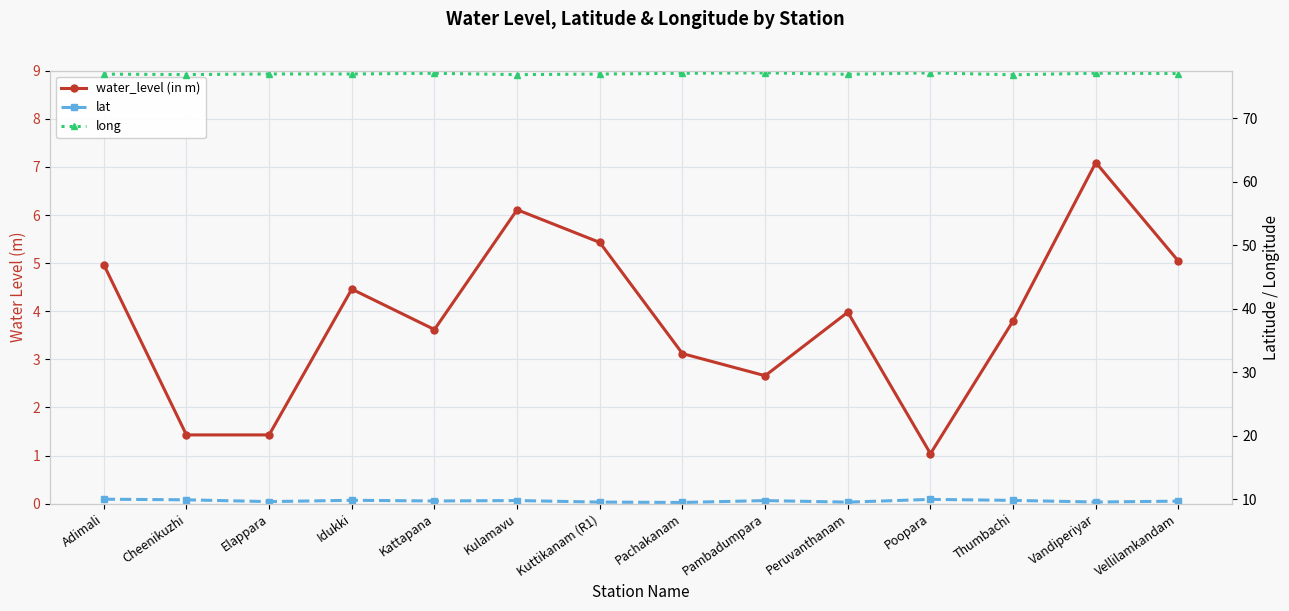

What is the maximum value shown in the chart?

77.2